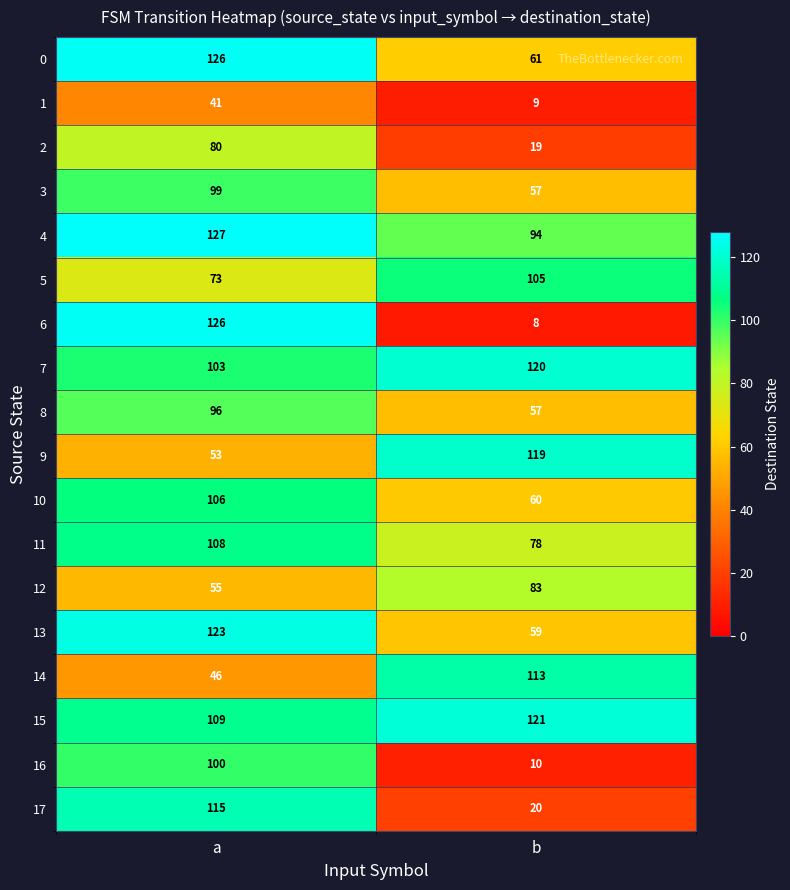

At which category does the chart reach its peak across all series?

a